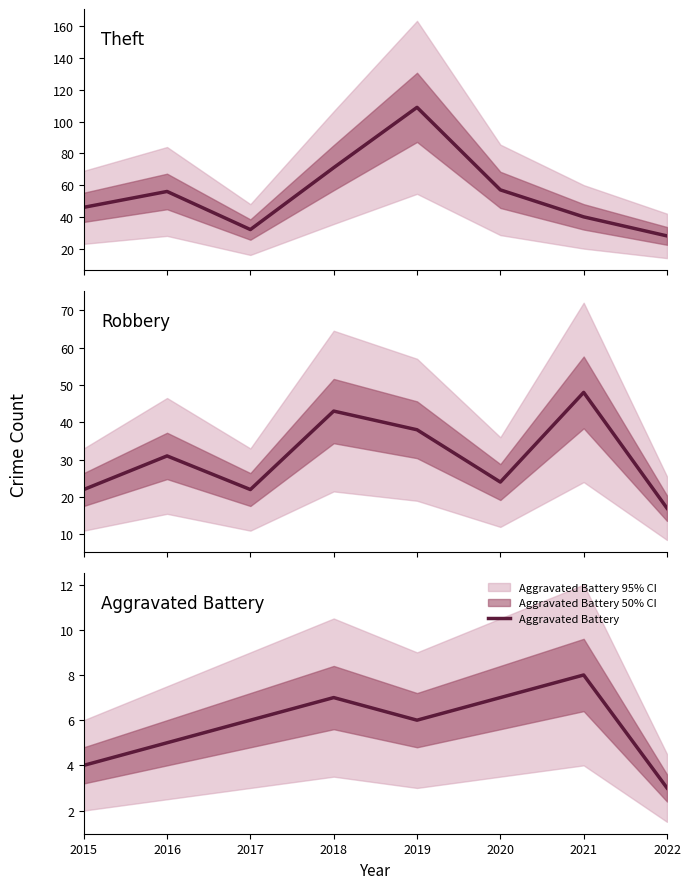

What is the average value of the Aggravated Battery series?

6